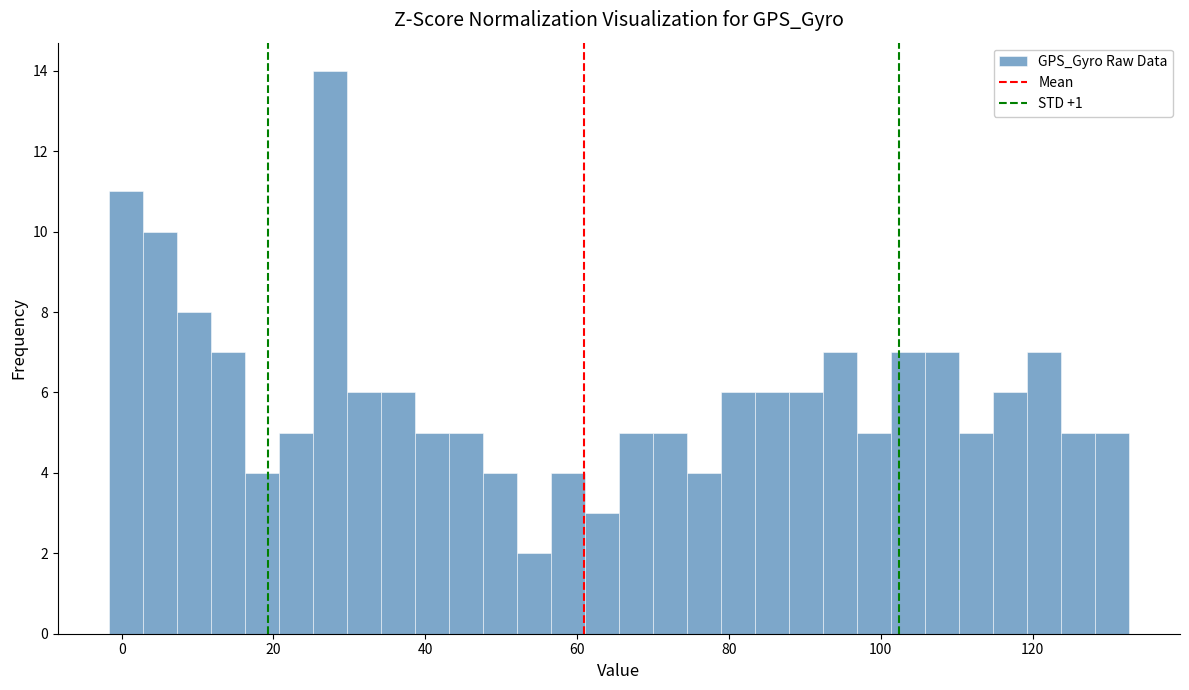

Around what value on the x-axis is the tallest bar? Give the approximate position of its centre, as read against the axis.

28